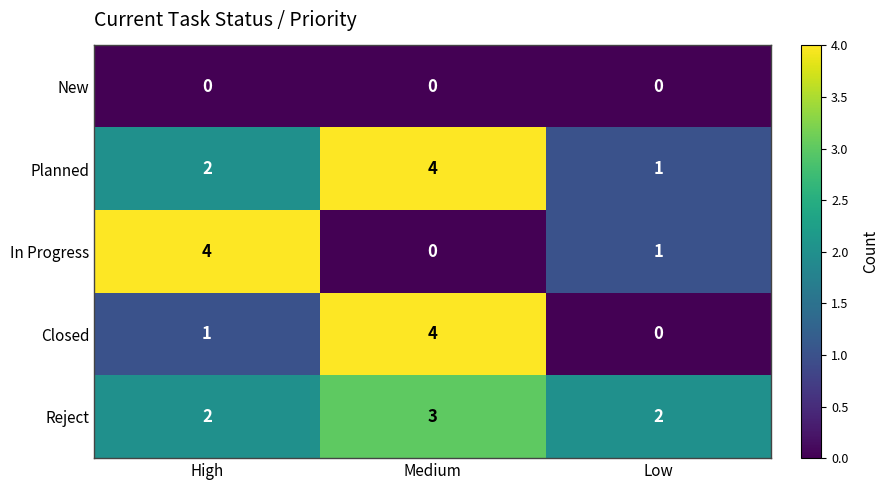

Reading left to right, what are all the values shown in this chart?

New: High=0	Medium=0	Low=0
Planned: High=2	Medium=4	Low=1
In Progress: High=4	Medium=0	Low=1
Closed: High=1	Medium=4	Low=0
Reject: High=2	Medium=3	Low=2